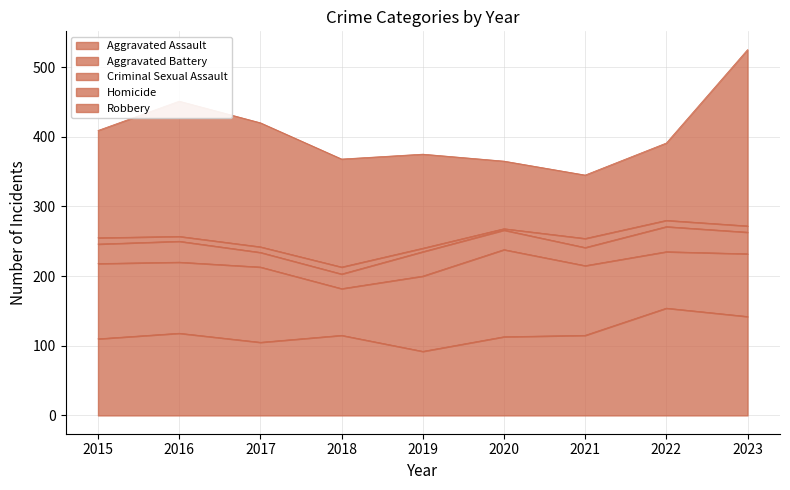

True or false: Robbery has more than 0 interior local peaks.

True